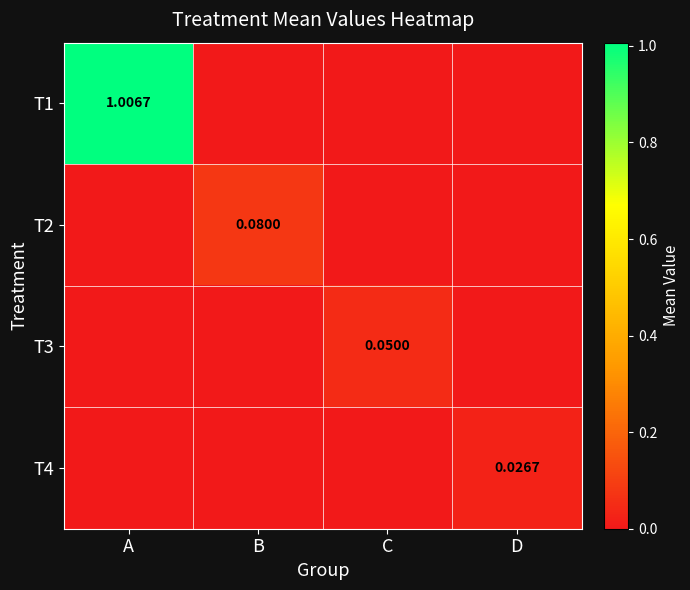

Is the value of T2 at D greater than the value of T4 at A?

No